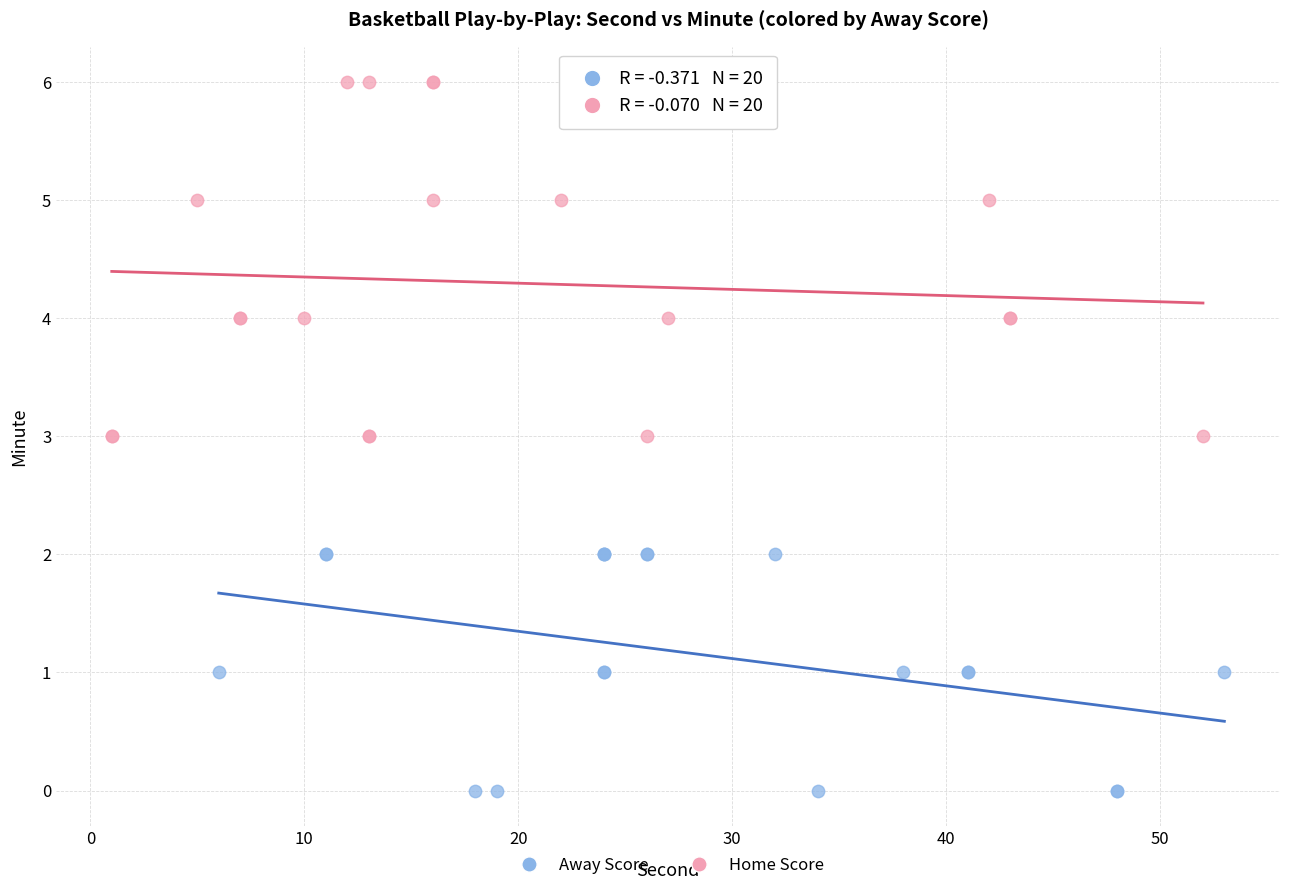

Which series reaches the maximum Y coordinate?

Home Score